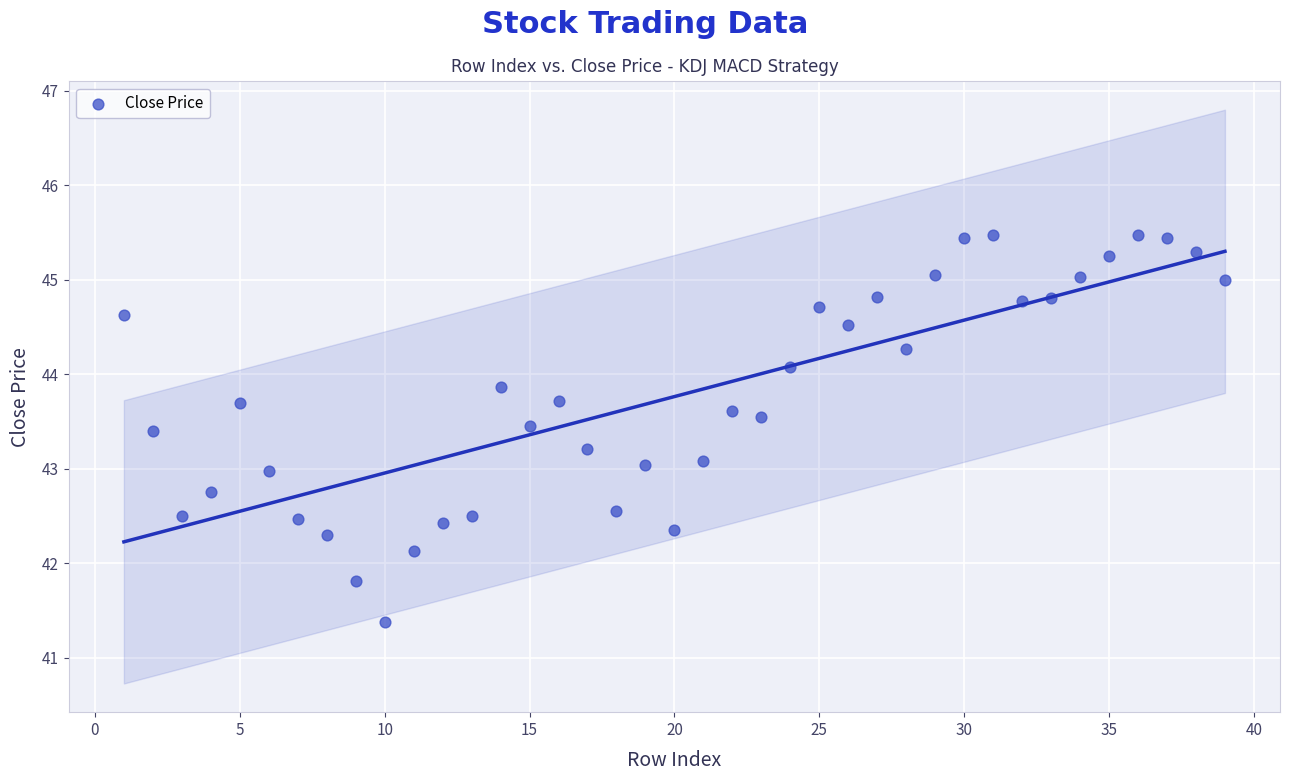

What is the range of Y values (max minus min)?

4.1